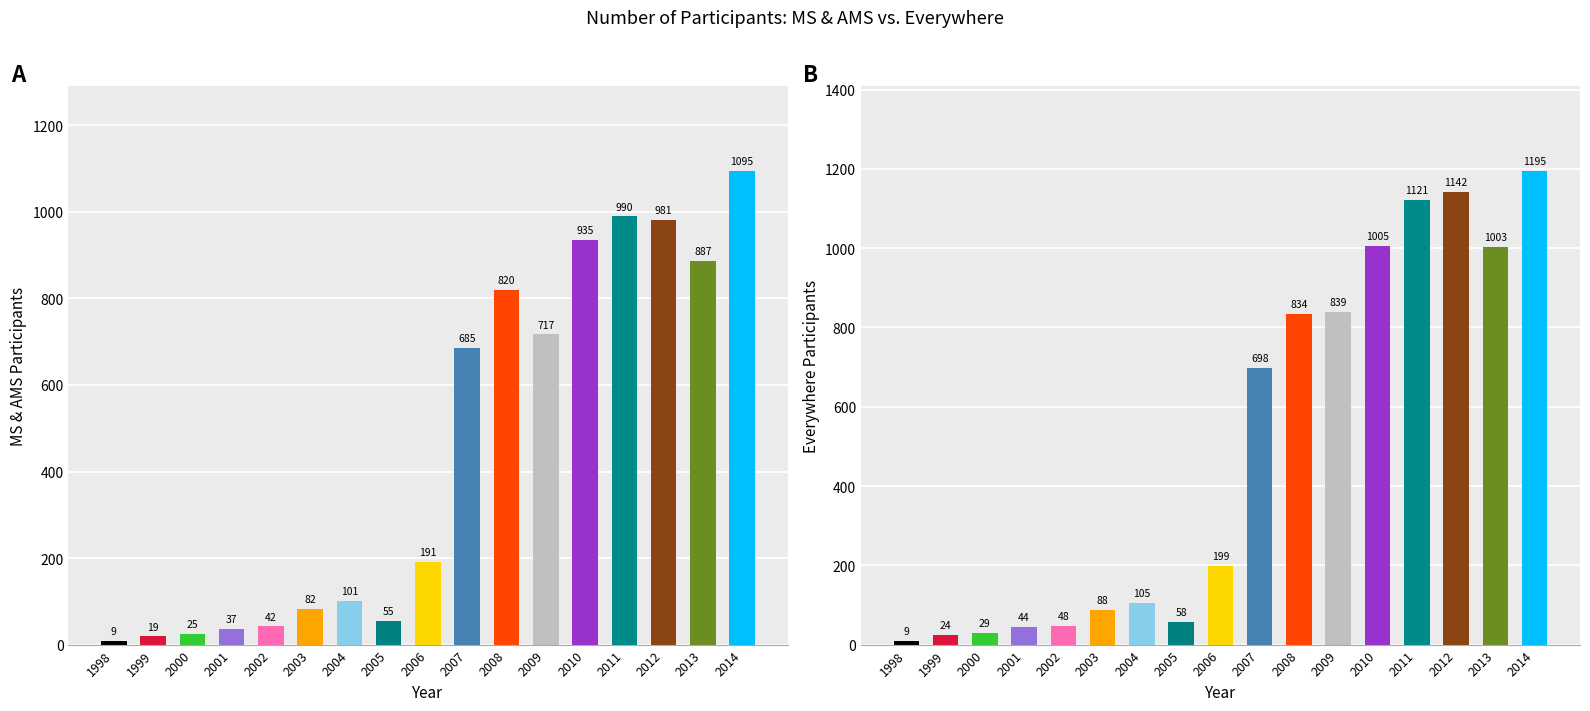

Rank the categories by Everywhere value from highest to lowest.

2014, 2012, 2011, 2010, 2013, 2009, 2008, 2007, 2006, 2004, 2003, 2005, 2002, 2001, 2000, 1999, 1998